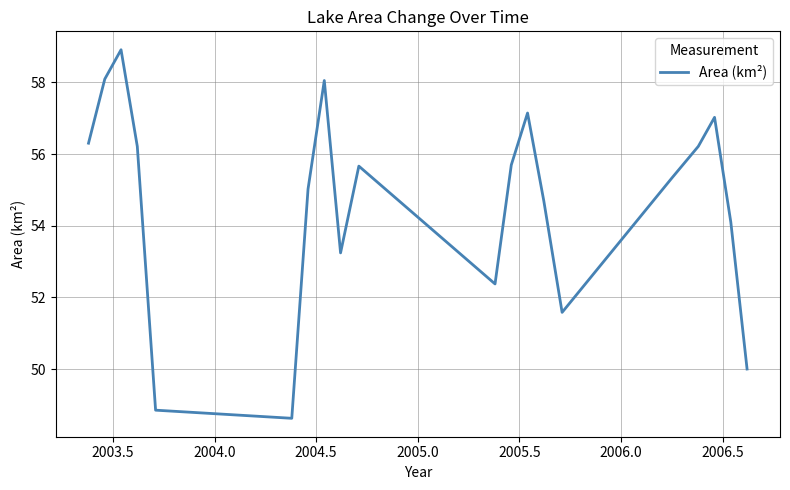

What is the minimum value shown in the chart?

48.6